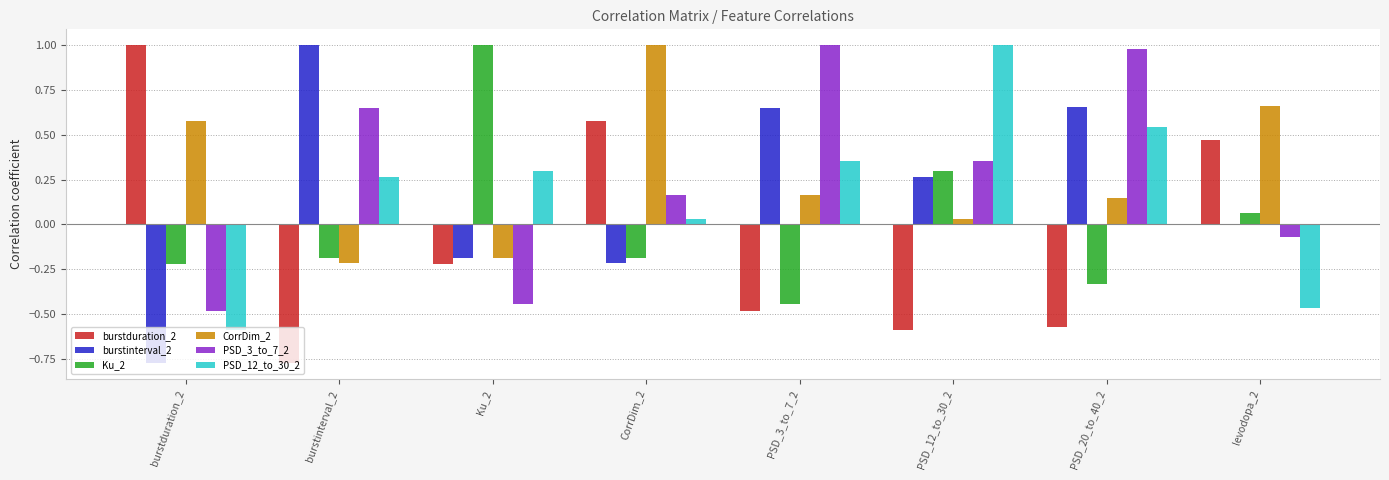

How many data points does each series have?

8